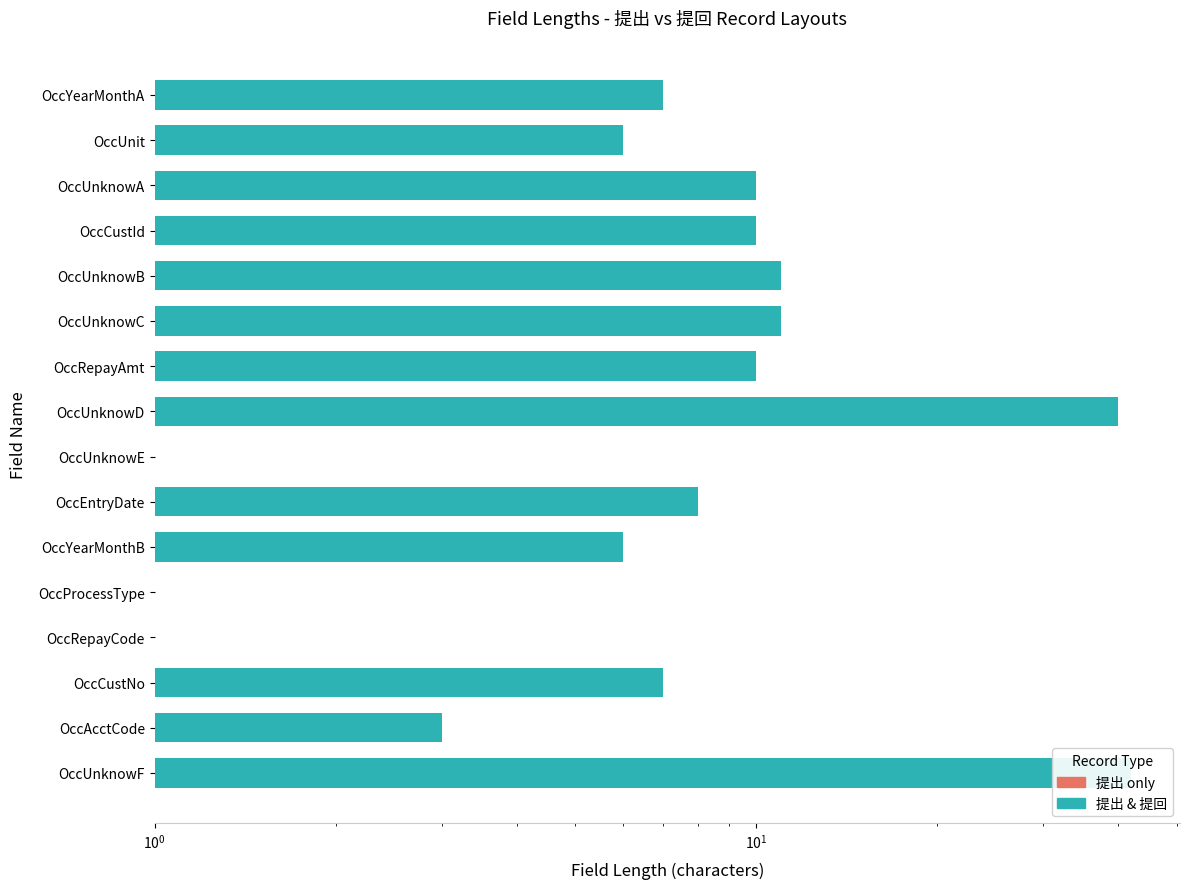

What is the greatest value displayed?

42